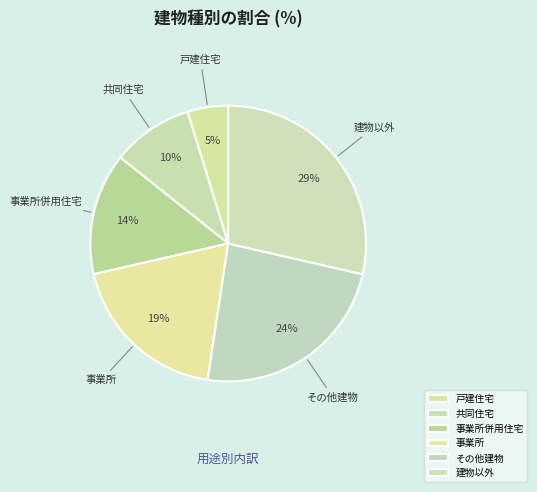

Combined, do 戸建住宅 and 建物以外 account for over 50%?

No